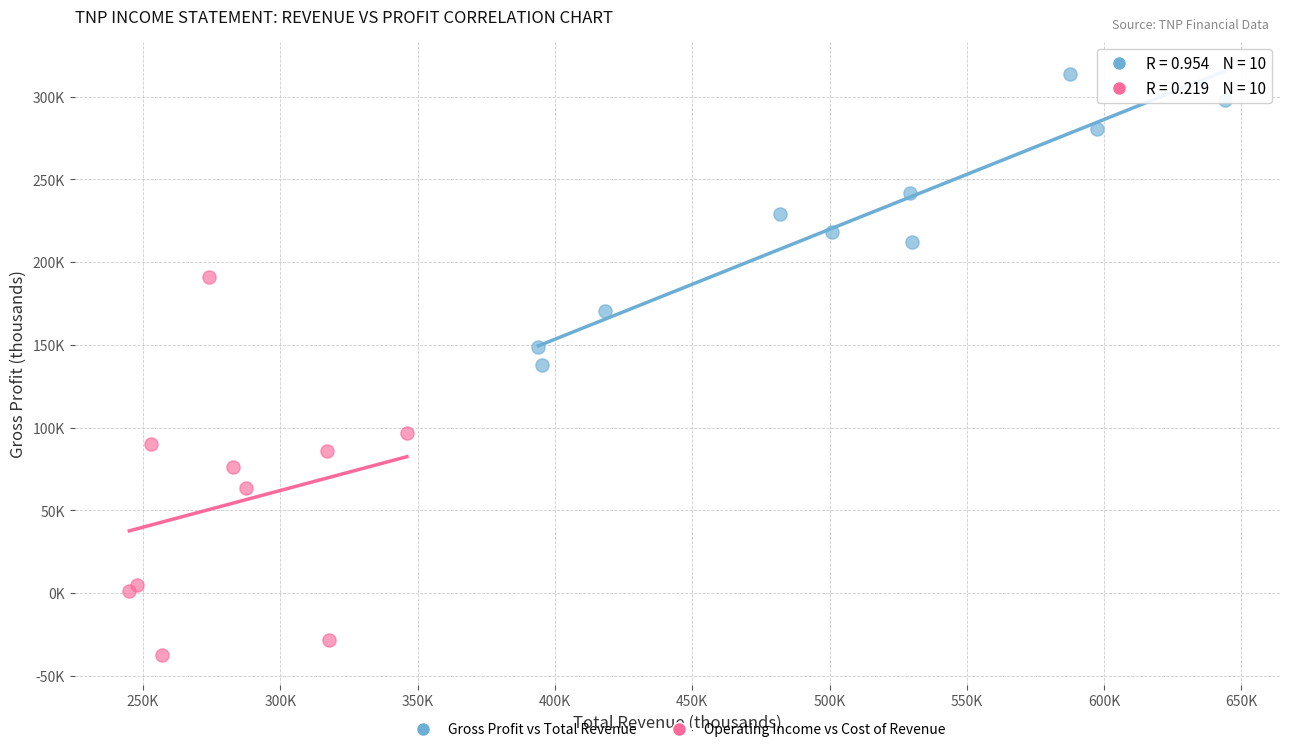

What are all the series names shown in the legend?

Gross Profit vs Total Revenue, Operating Income vs Cost of Revenue